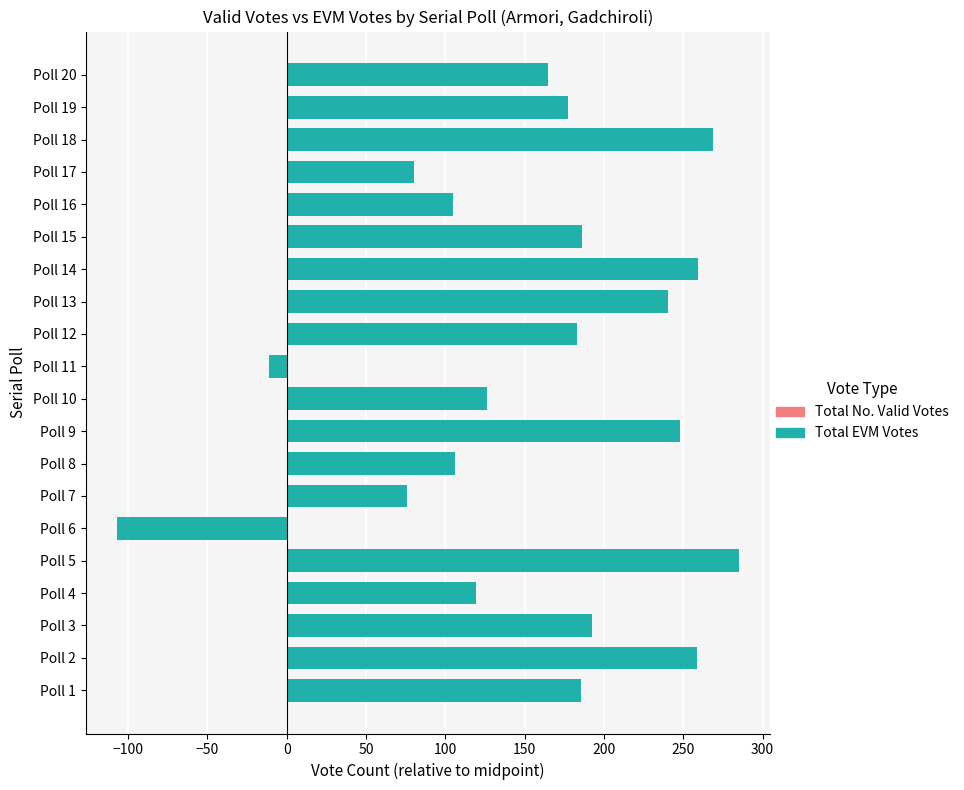

Between Poll 12 and Poll 10, which is larger?

Poll 12